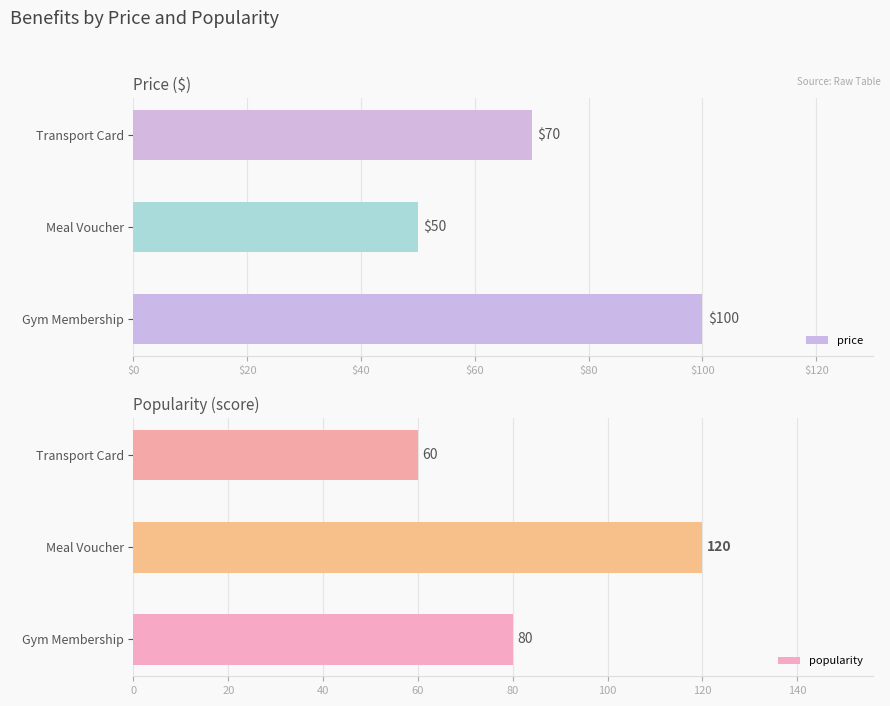

Is it true that price equals 20 at Meal Voucher?

False